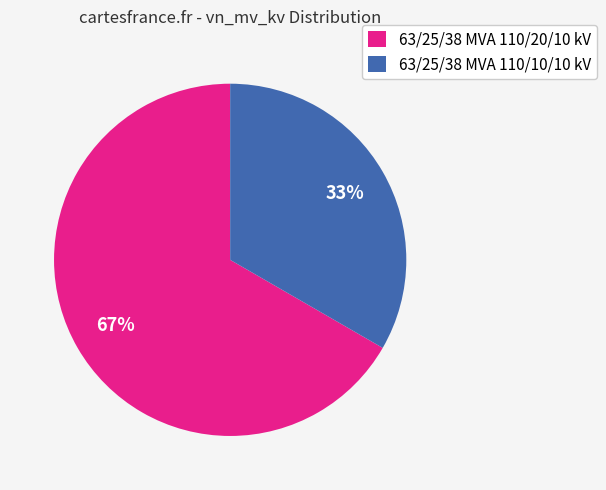

How many slices are in this pie chart?

2